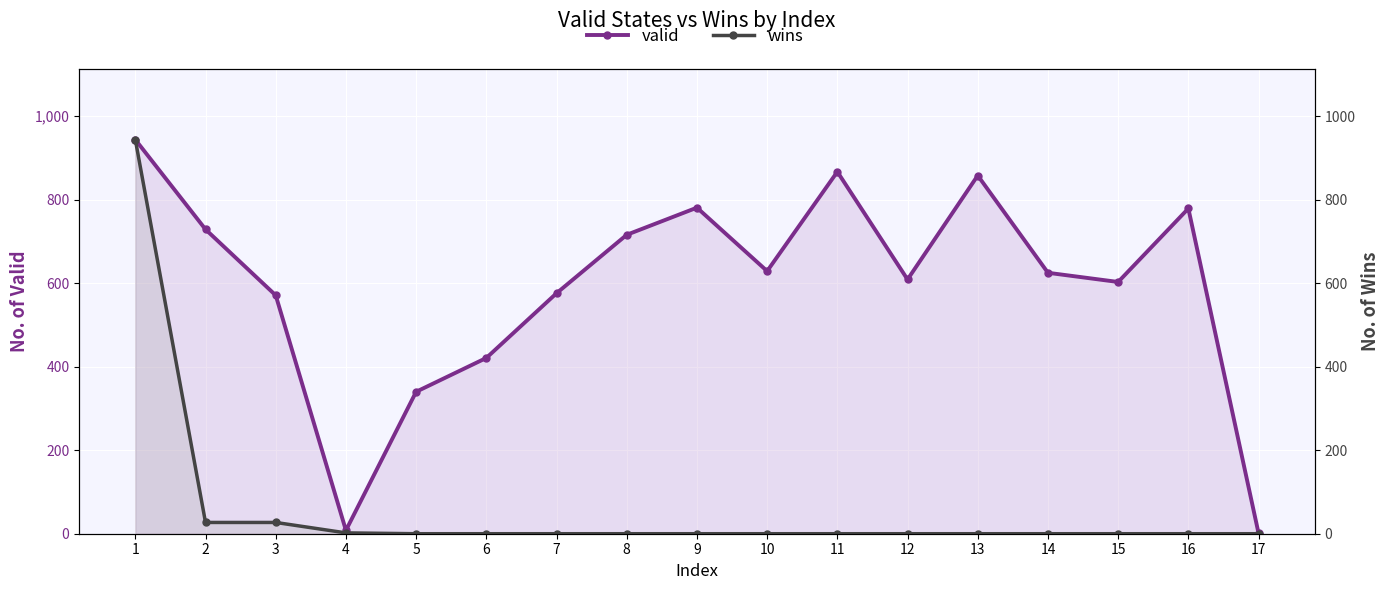

What is the total value across all series at 14?

625